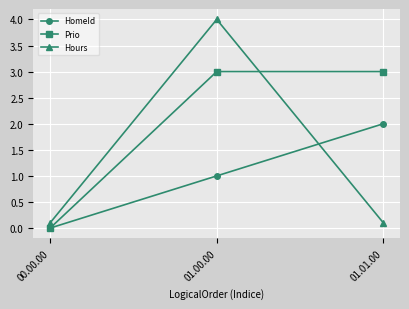

What is the label of the 2nd point from the right?

01.00.00